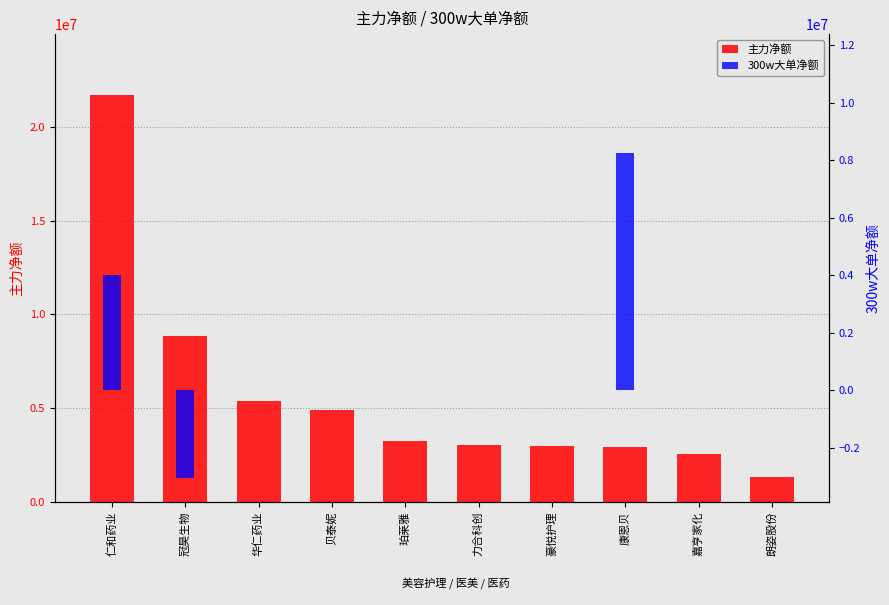

What is the sum of the 300w大单净额 values at 冠昊生物 and 贝泰妮?

-3045798